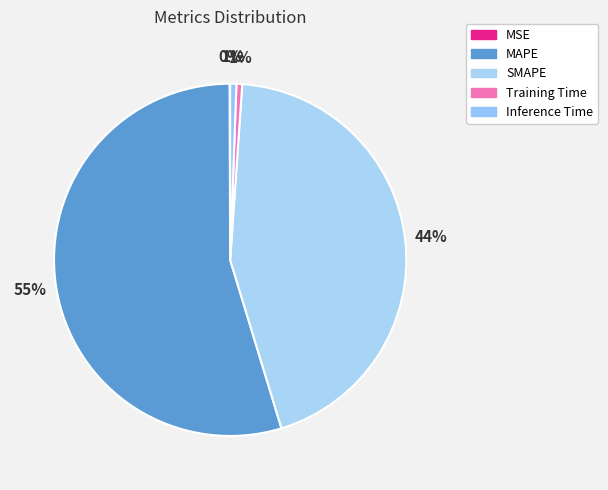

What is the total percentage of Inference Time and MAPE?

55.2%